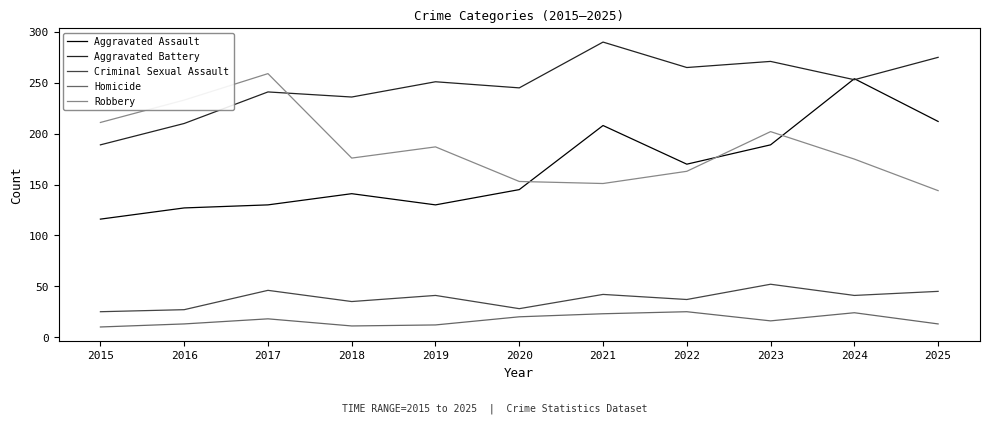

The Aggravated Battery series shows 210 at 2016. True or false?

True